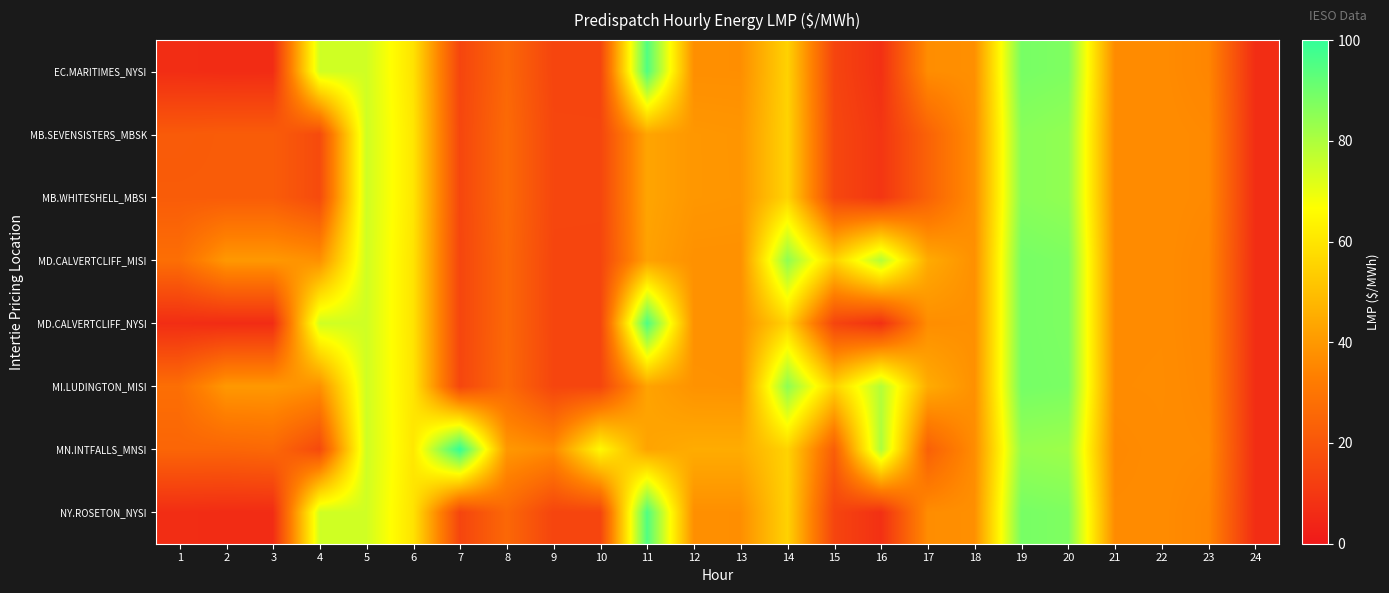

Reading right to left, extract all data points from this chart.

EC.MARITIMES_NYSI: 24=6.5	23=35.1	22=36.5	21=36.5	20=87.5	19=88.7	18=37.7	17=37.0	16=7.7	15=14.3	14=55.0	13=37.5	12=37.5	11=95.1	10=14.3	9=14.3	8=25.7	7=14.4	6=59.5	5=74.3	4=74.4	3=6.3	2=6.2	1=6.6
MB.SEVENSISTERS_MBSK: 24=6.6	23=36.1	22=36.7	21=36.3	20=84.5	19=85.9	18=37.4	17=24.0	16=9.4	15=15.1	14=55.3	13=39.1	12=39.5	11=43.2	10=14.8	9=14.8	8=26.6	7=14.8	6=60.5	5=74.6	4=16.2	3=22.0	2=22.0	1=21.5
MB.WHITESHELL_MBSI: 24=6.6	23=36.1	22=36.7	21=36.3	20=84.5	19=85.9	18=37.4	17=24.0	16=9.4	15=15.1	14=55.3	13=39.2	12=39.5	11=43.2	10=14.8	9=14.8	8=26.6	7=14.8	6=60.5	5=74.6	4=16.2	3=22.0	2=22.0	1=22.0
MD.CALVERTCLIFF_MISI: 24=6.5	23=35.4	22=36.7	21=36.6	20=87.7	19=88.8	18=37.8	17=44.9	16=78.8	15=55.0	14=84.7	13=37.9	12=38.0	11=42.3	10=14.5	9=14.5	8=26.0	7=14.6	6=59.8	5=74.4	4=37.9	3=40.0	2=40.0	1=27.9
MD.CALVERTCLIFF_NYSI: 24=6.5	23=35.4	22=36.7	21=36.6	20=87.7	19=88.8	18=37.8	17=37.2	16=7.7	15=14.4	14=55.3	13=37.9	12=38.0	11=95.6	10=14.5	9=14.5	8=26.0	7=14.6	6=59.8	5=74.4	4=74.5	3=6.3	2=6.2	1=6.7
MI.LUDINGTON_MISI: 24=6.5	23=35.6	22=36.8	21=36.7	20=88.2	19=89.1	18=37.9	17=45.0	16=78.9	15=55.1	14=85.0	13=38.3	12=38.4	11=42.7	10=14.6	9=14.6	8=26.3	7=14.8	6=60.0	5=74.5	4=37.9	3=40.0	2=40.0	1=28.0
MN.INTFALLS_MNSI: 24=6.6	23=36.3	22=36.6	21=35.9	20=82.6	19=83.7	18=37.0	17=23.3	16=80.0	15=22.5	14=55.2	13=45.0	12=45.0	11=43.0	10=65.0	9=36.4	8=40.0	7=100.0	6=60.6	5=74.6	4=15.9	3=25.9	2=25.0	1=25.0
NY.ROSETON_NYSI: 24=6.5	23=35.1	22=36.5	21=36.5	20=87.5	19=88.7	18=37.7	17=37.0	16=7.7	15=14.3	14=55.0	13=37.5	12=37.5	11=95.1	10=14.3	9=14.3	8=25.7	7=14.4	6=59.5	5=74.3	4=74.4	3=6.3	2=6.2	1=6.6